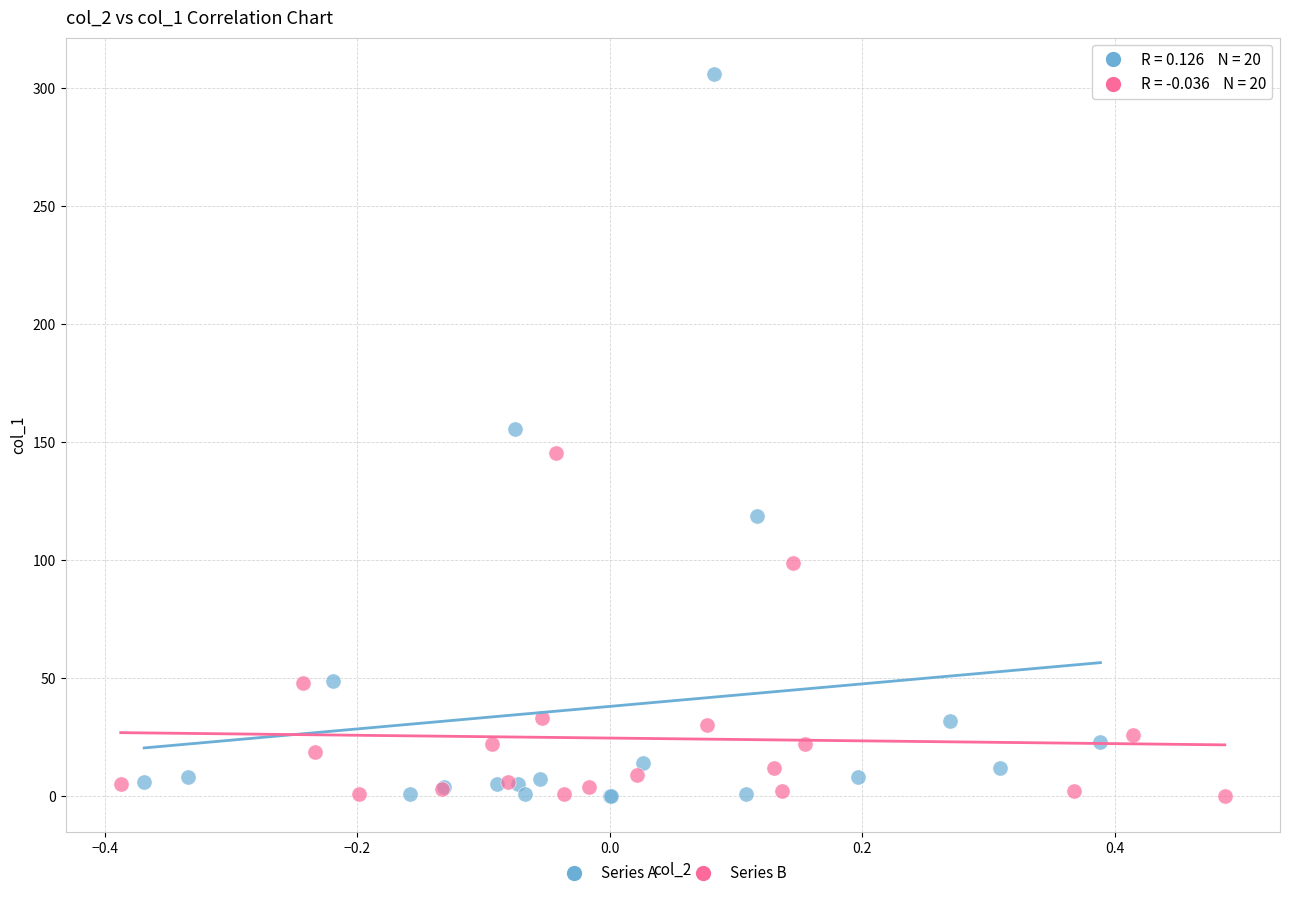

Which series contains the highest Y value?

Series A